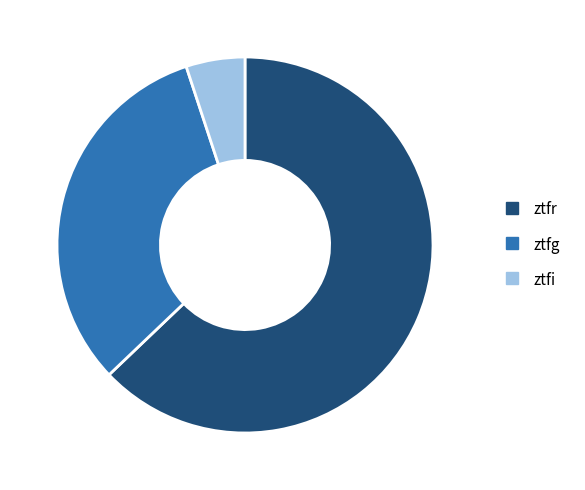

Which slice represents more than half of the pie?

ztfr